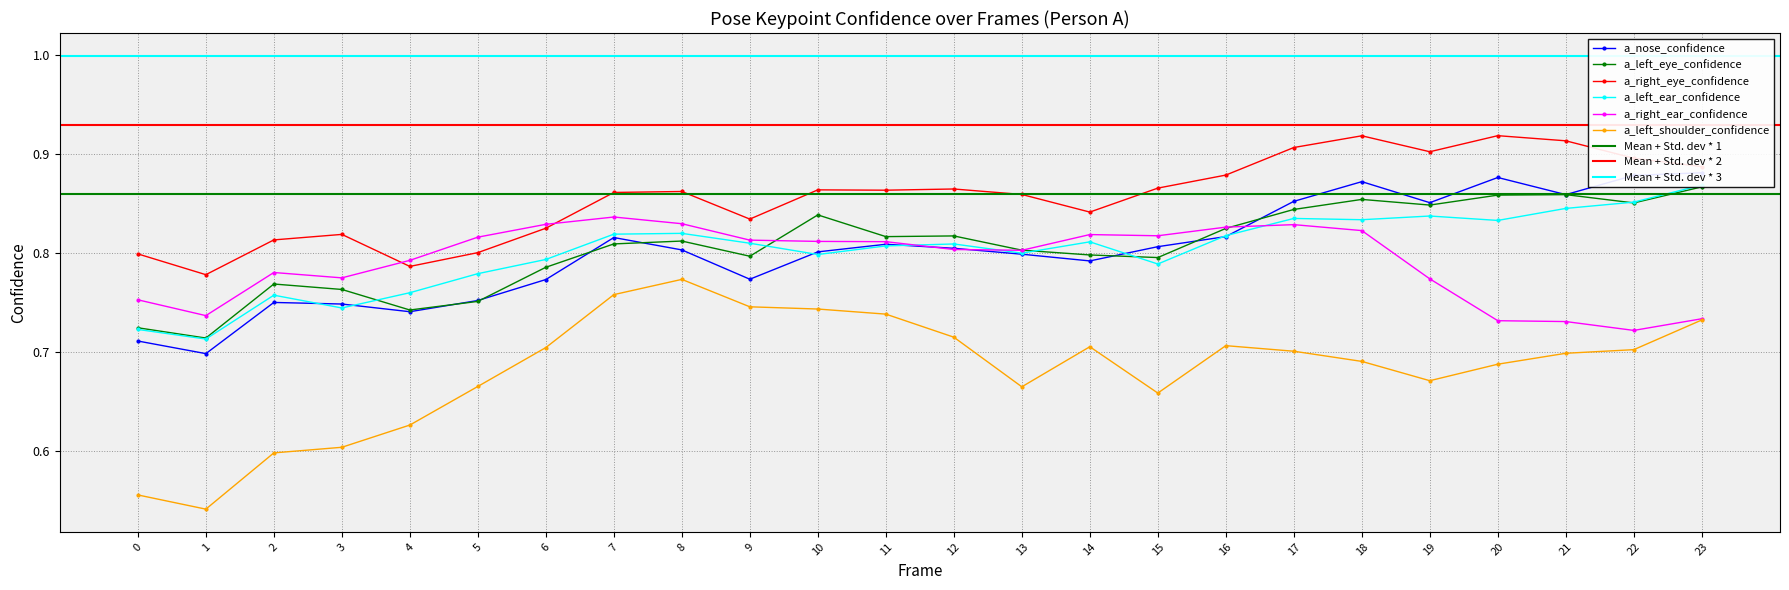

At which label is a_left_eye_confidence closest to 0?

1